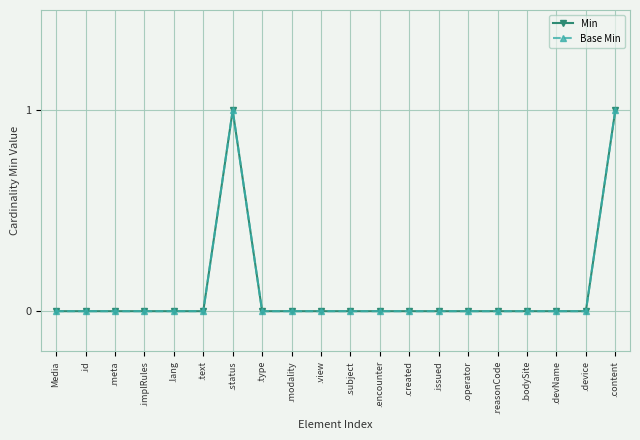

Is this an area chart (filled region under the line)?

No